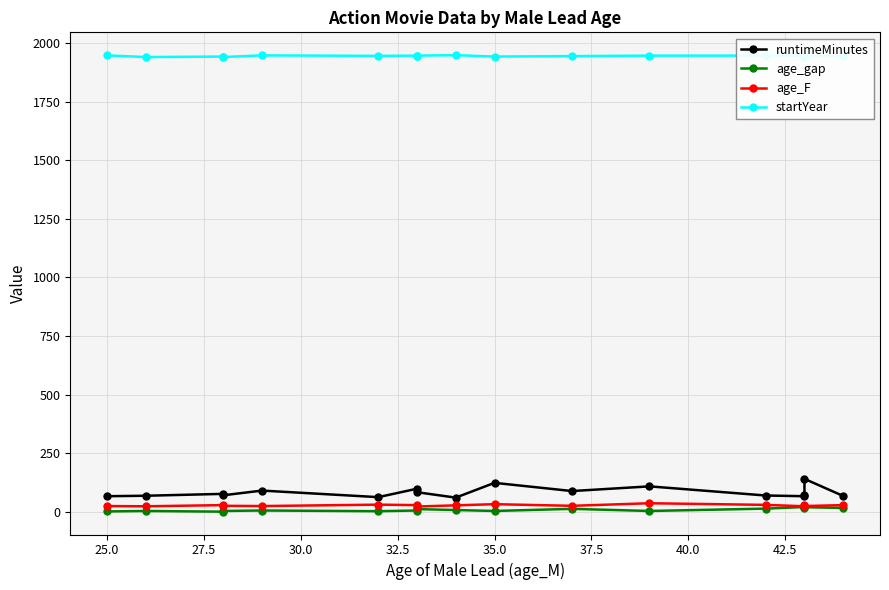

What is the difference between the maximum and second lowest values in the startYear series?

8